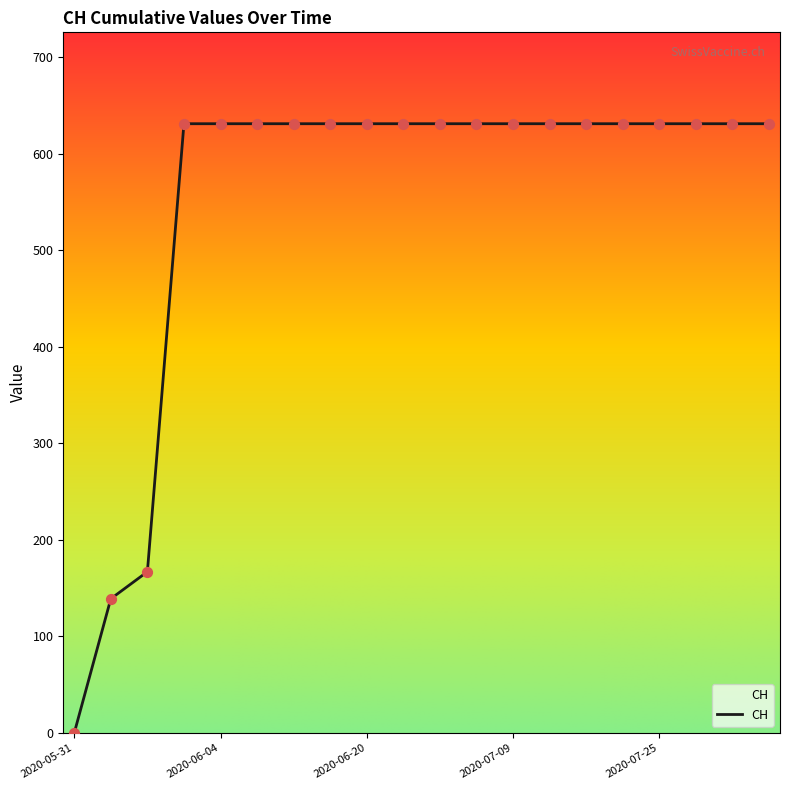

What is the greatest value displayed?

631